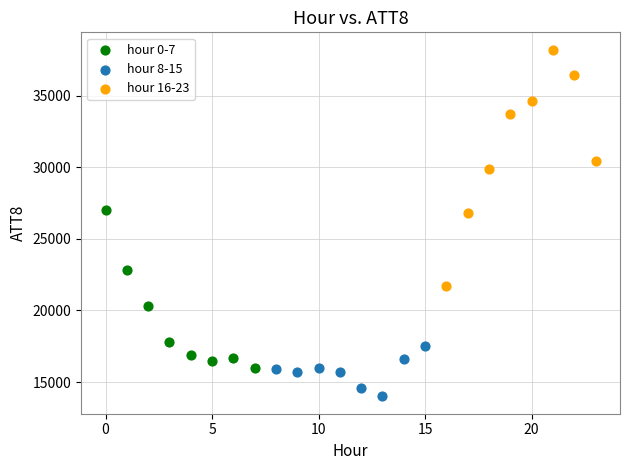

Which series has the widest spread of Y values?

hour 16-23